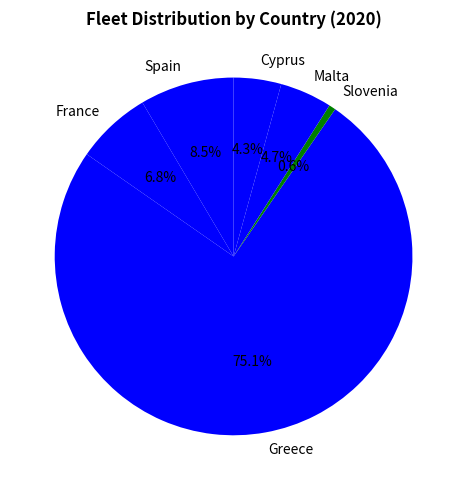

To the nearest percent, what is the difference between the Slovenia and Spain slice percentages?

8%